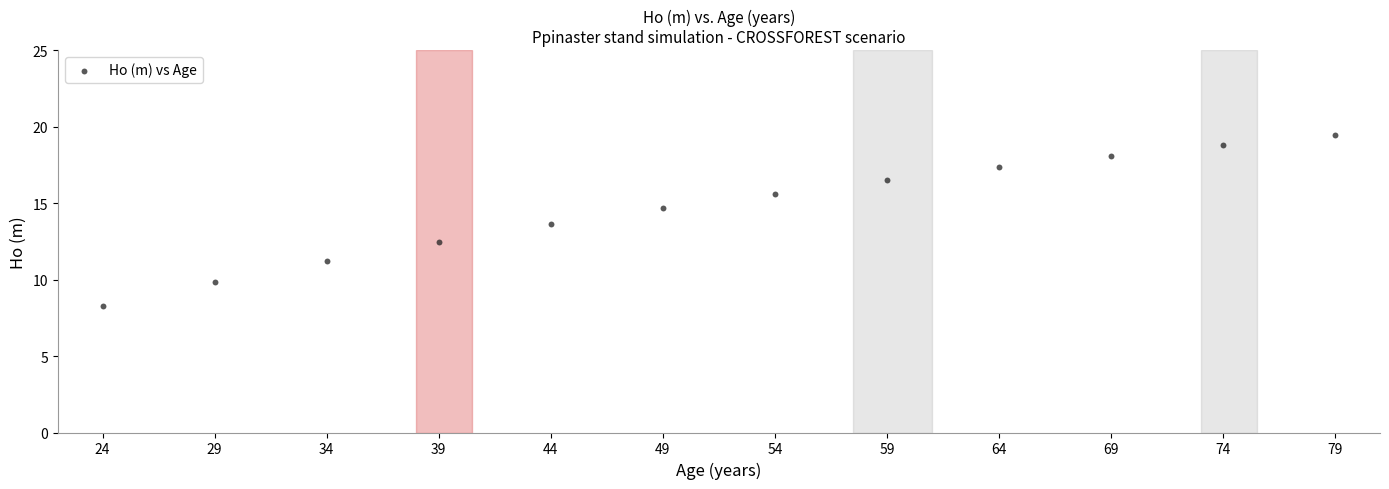

What is the range of X values (max minus min)?

55.0